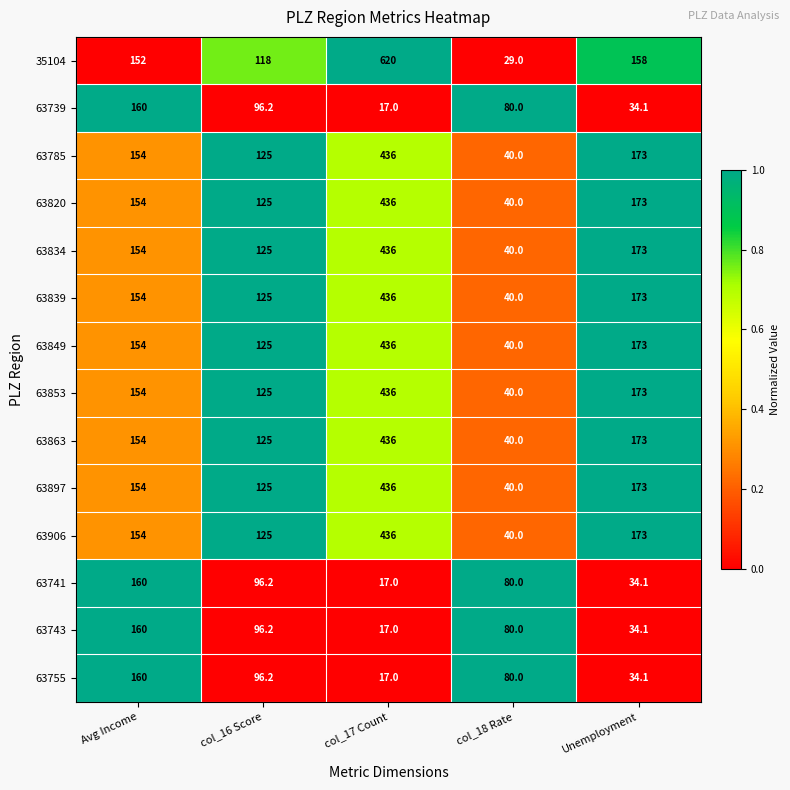

Rank the categories by 63839 value from highest to lowest.

col_17 Count, Unemployment, Avg Income, col_16 Score, col_18 Rate